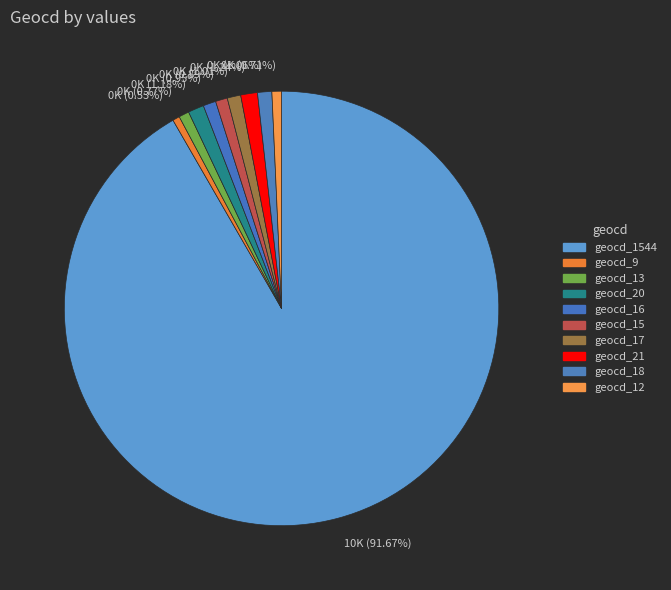

Combined, do 0K (1.24%) and 0K (1.18%) account for over 50%?

No